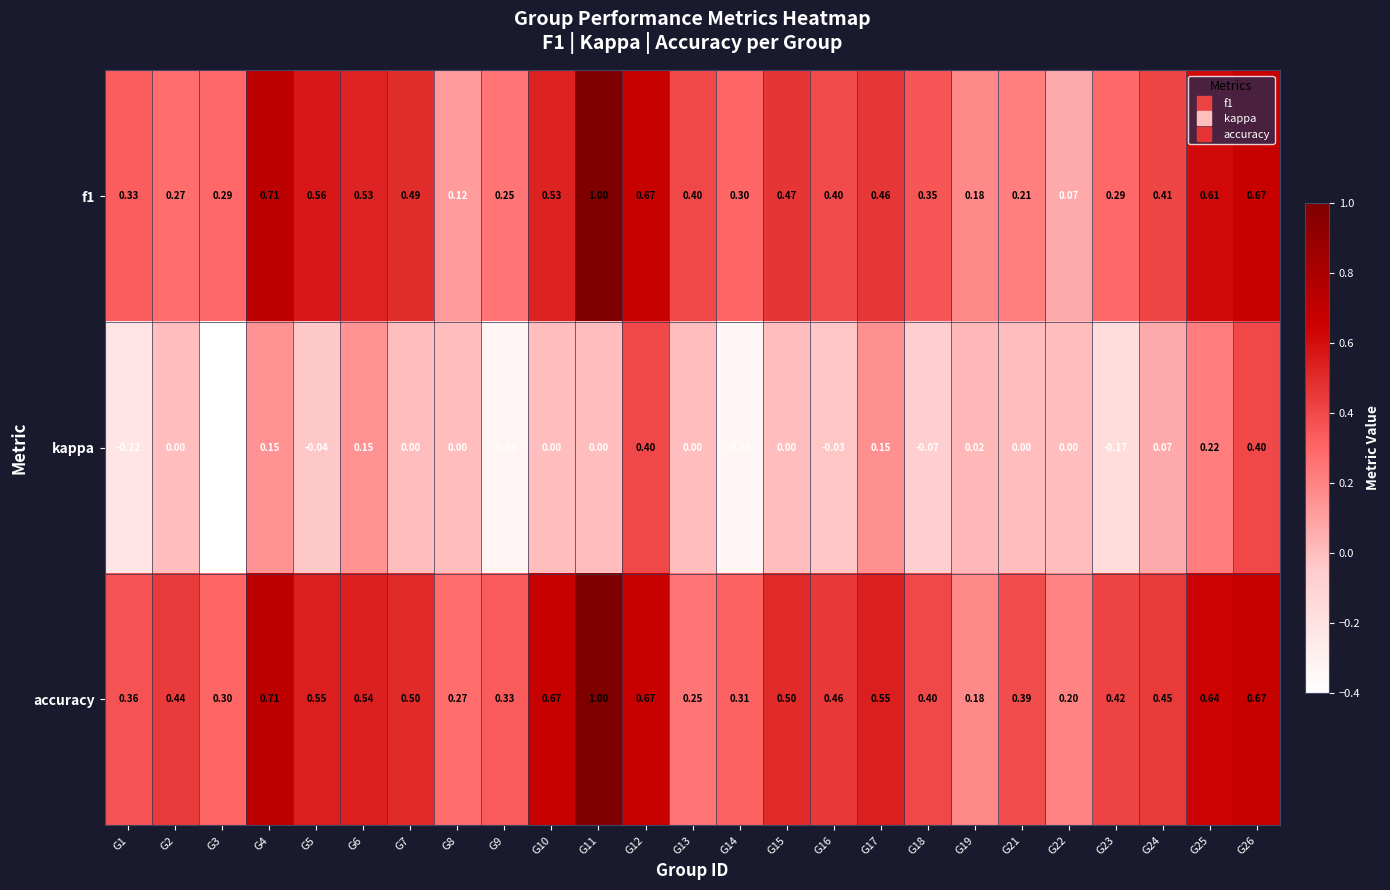

Which series changed the most between G6 and G23?

kappa